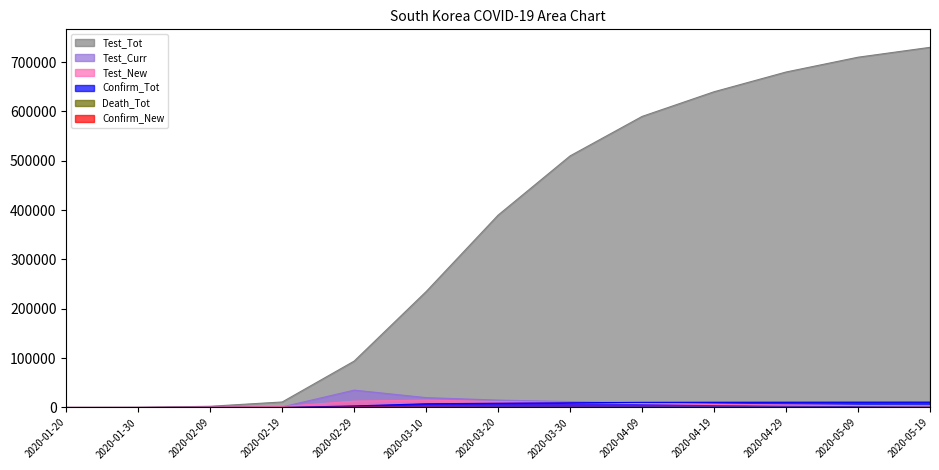

True or false: Confirm_Tot has more than 1 interior local peaks.

False